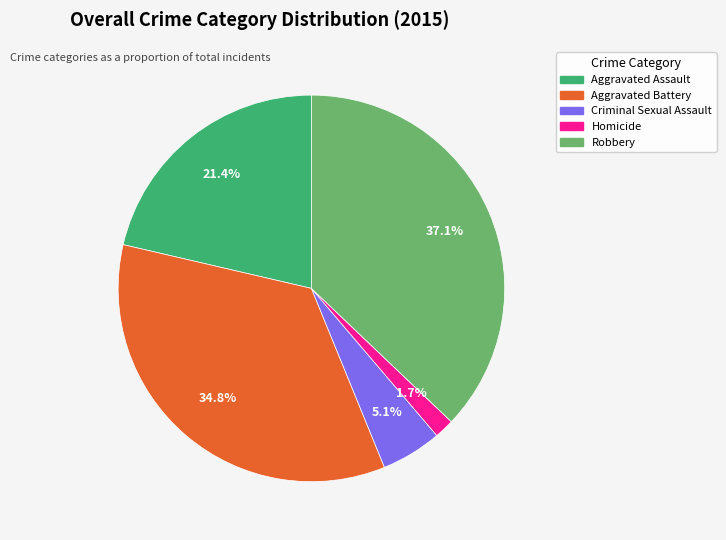

The Homicide slice represents 2% of the pie. True or false?

True